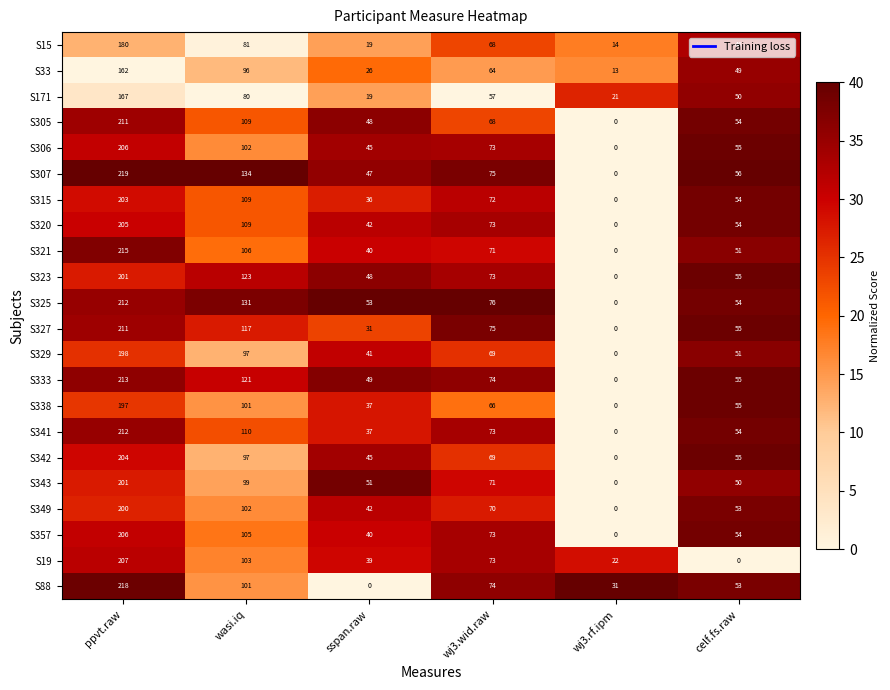

What is the average value of the S342 series?

78